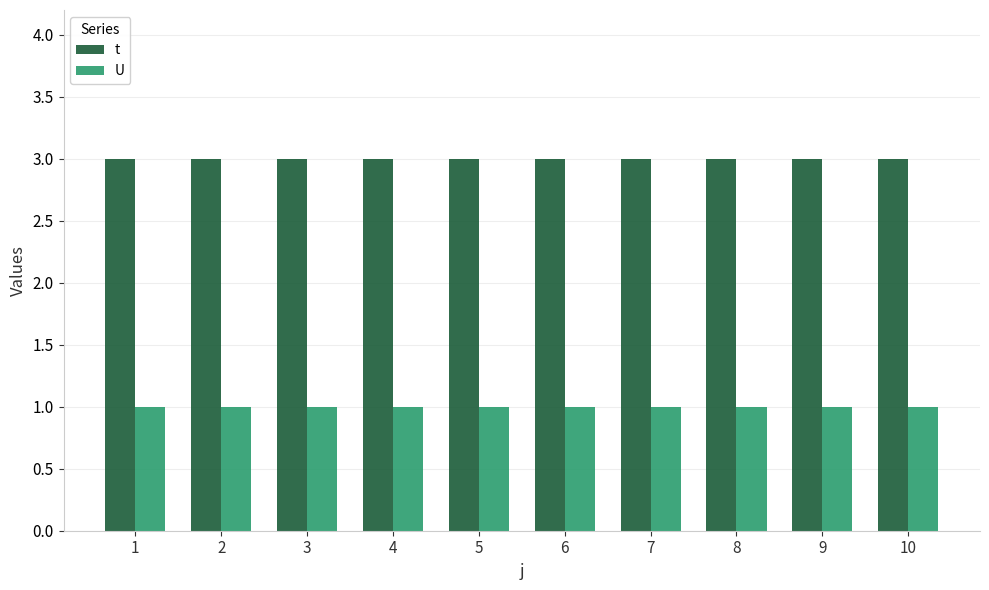

Rank the series by their average value, from lowest to highest.

U, t